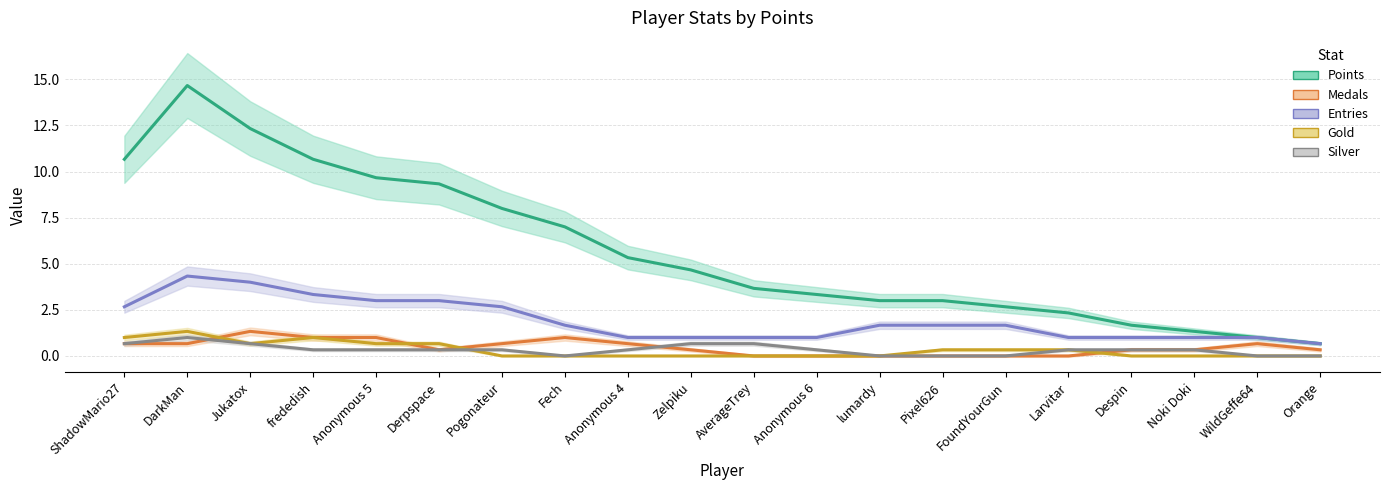

How many data points does each series have?

20